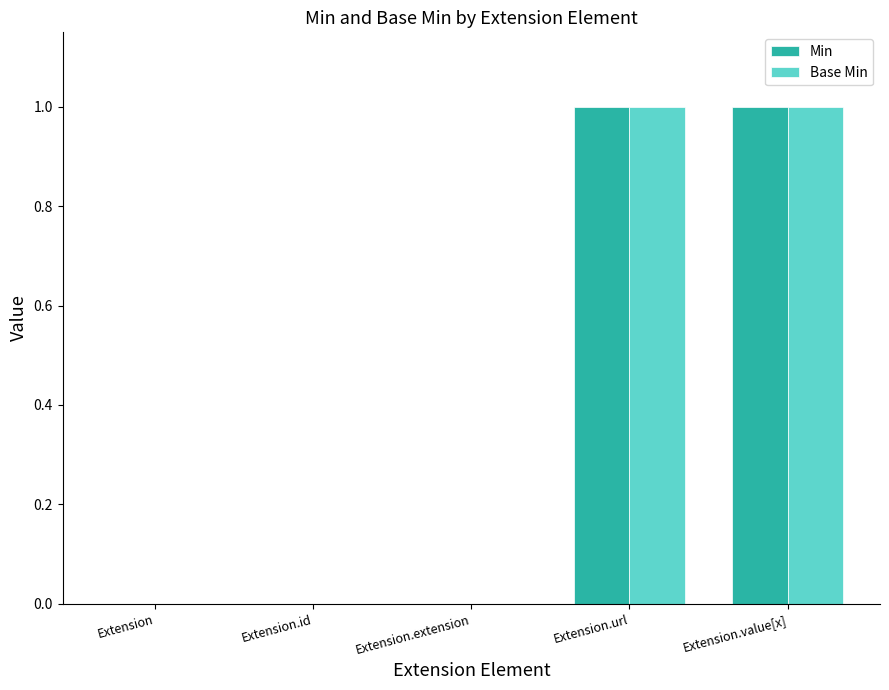

What is the difference between the Min values at Extension.id and Extension.url?

1